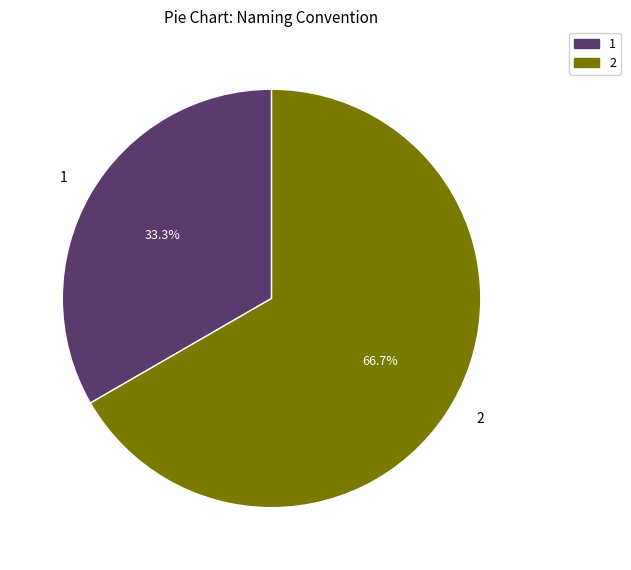

Is there any slice that represents more than half of the pie?

Yes